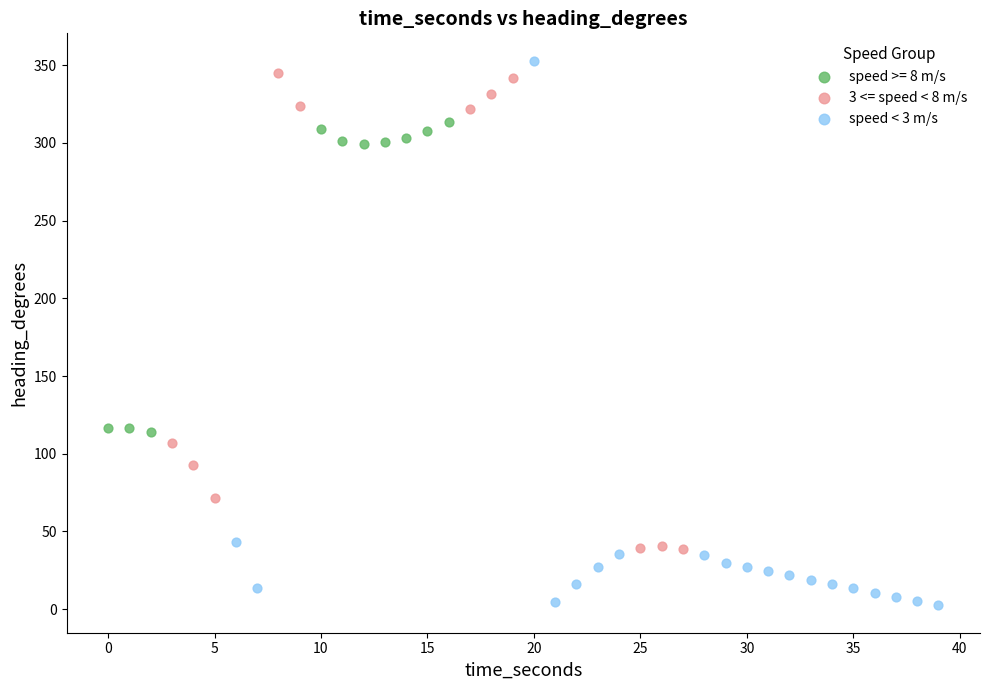

Which series reaches the minimum Y coordinate?

speed < 3 m/s